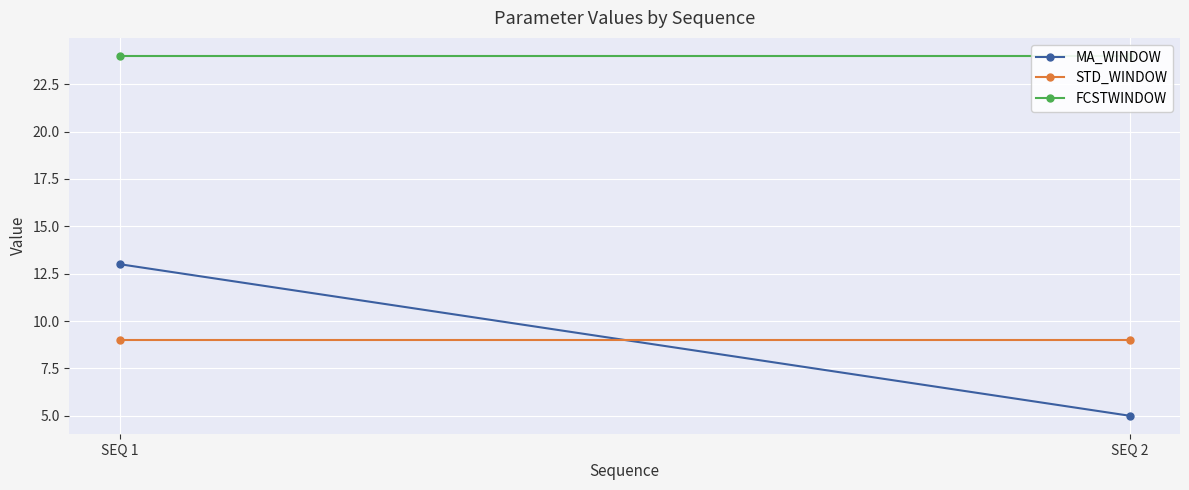

At which label does STD_WINDOW reach its peak?

SEQ 1